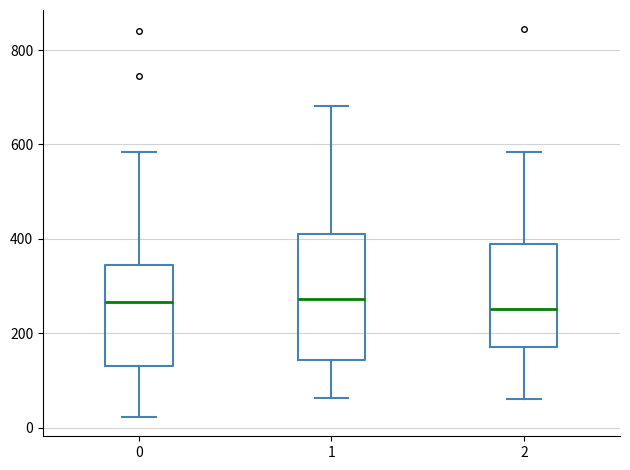

Which box is the tallest, from its lower edge to its upper edge?

1